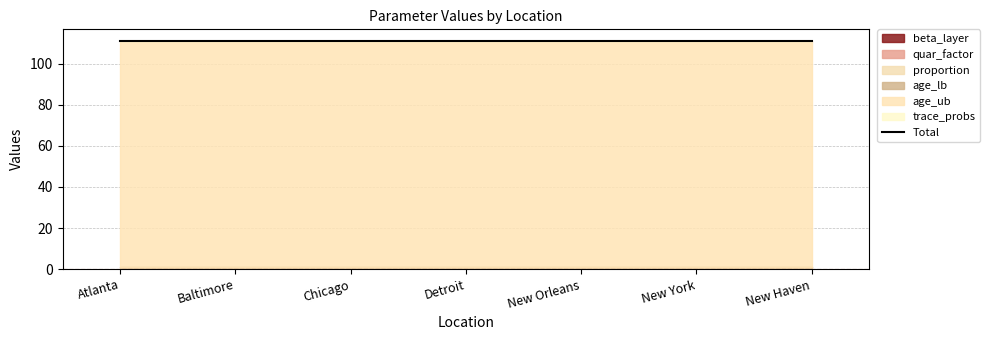

True or false: proportion and age_ub cross at least once.

False